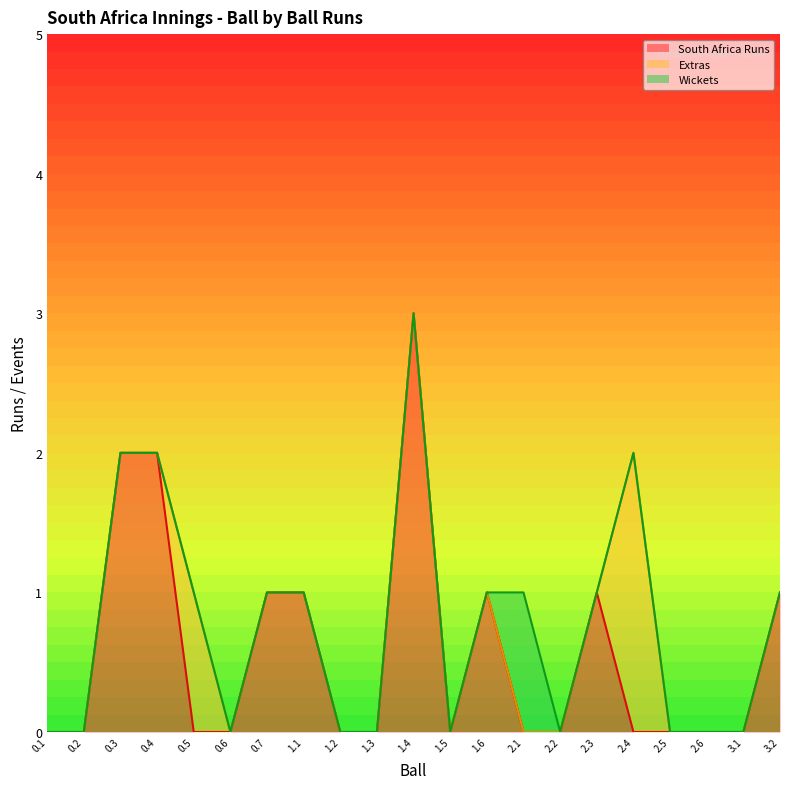

Is it true that Wickets equals 0 at 0.2?

True